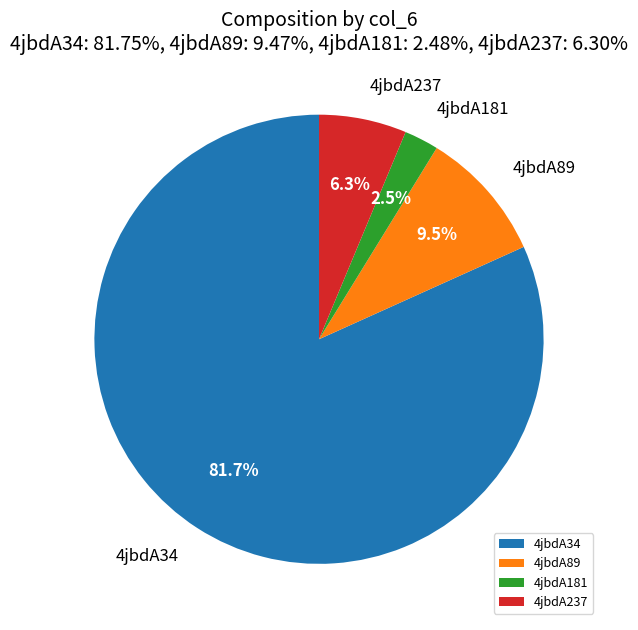

Count the number of slices in the pie.

4